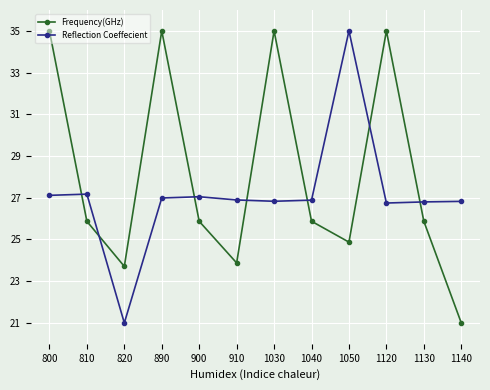

After their last crossing, which series has the higher values: Reflection Coeffecient or Frequency(GHz)?

Reflection Coeffecient